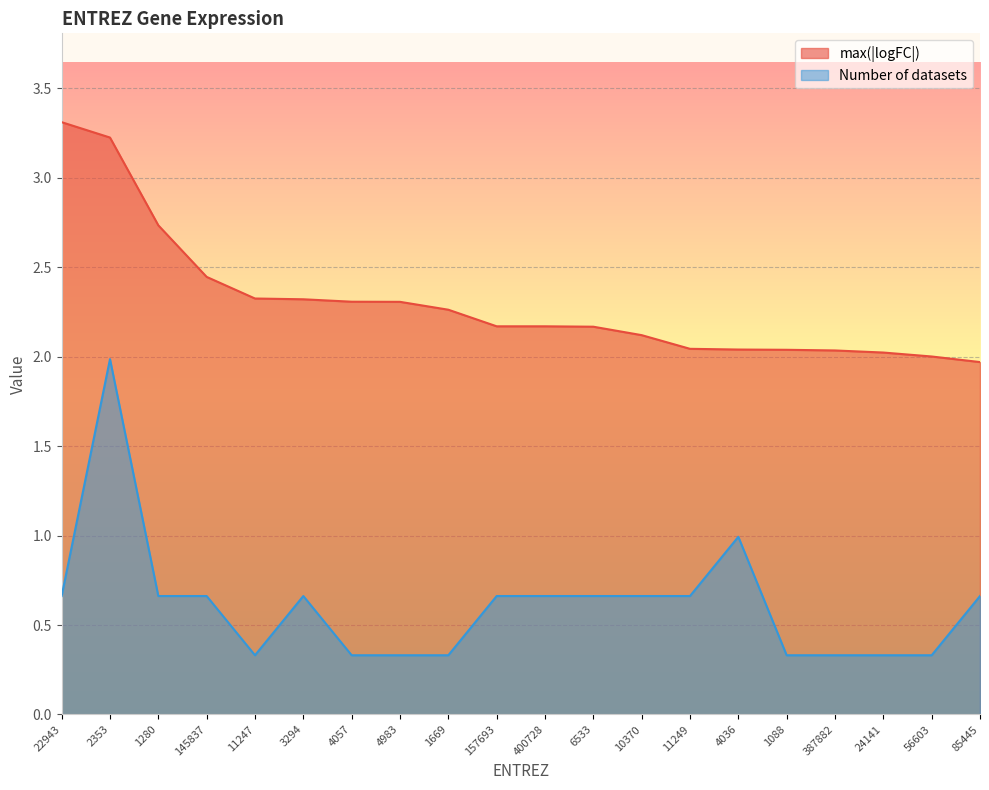

Reading left to right, what are all the values shown in this chart?

max(|logFC|): 3.3	3.2	2.7	2.4	2.3	2.3	2.3	2.3	2.3	2.2	2.2	2.2	2.1	2.0	2.0	2.0	2.0	2.0	2.0	2.0
Number of datasets: 0.7	2.0	0.7	0.7	0.3	0.7	0.3	0.3	0.3	0.7	0.7	0.7	0.7	0.7	1.0	0.3	0.3	0.3	0.3	0.7